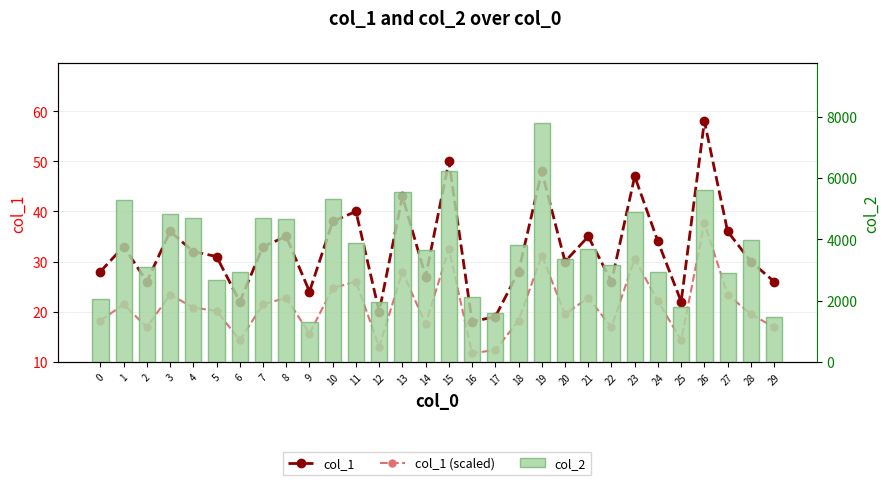

Which series has the widest spread of values?

col_2